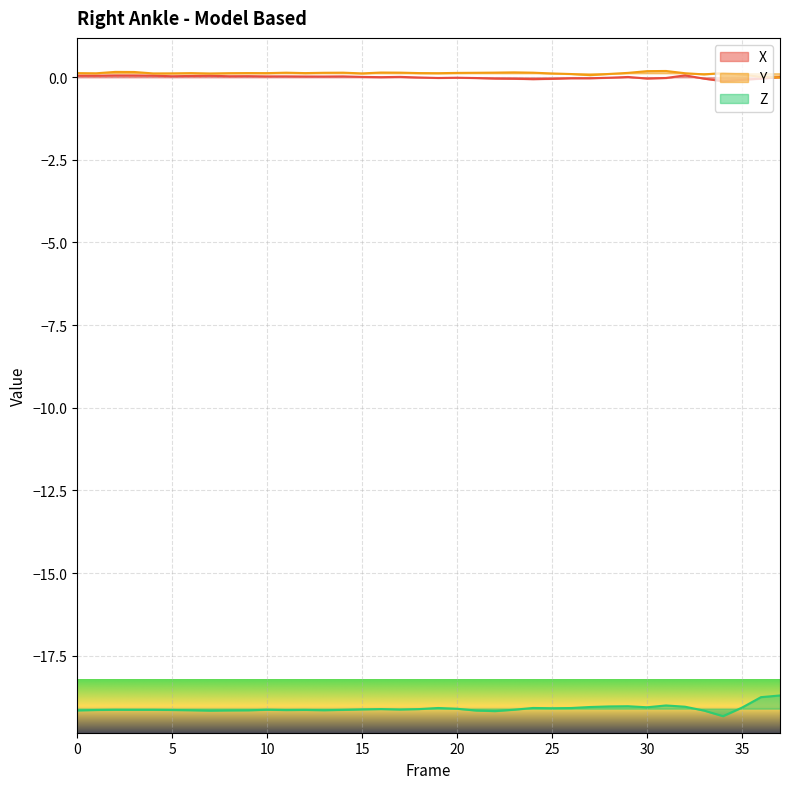

What is the total value across all series at 9?

-19.0